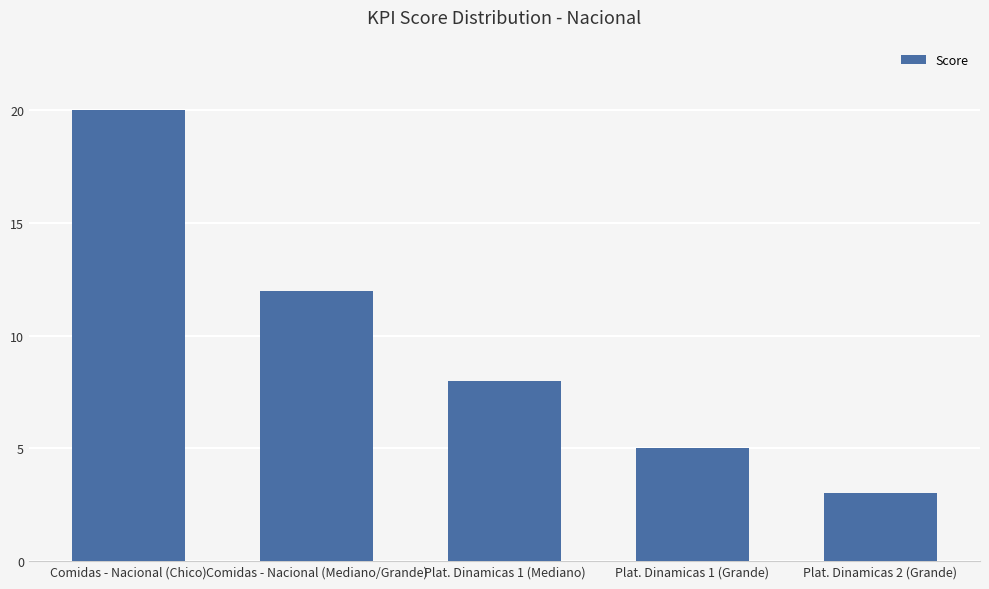

Reading left to right, what are all the values shown in this chart?

20	12	8	5	3